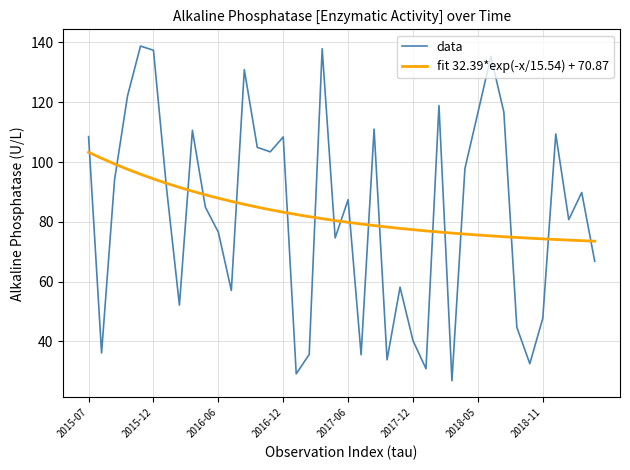

Which series has the largest range (max minus min)?

data